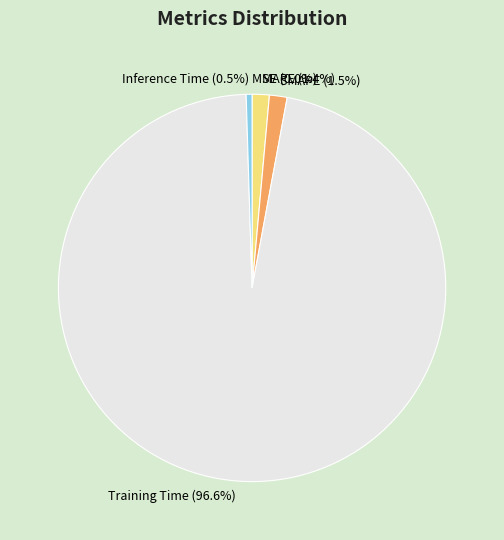

Which slice is the largest?

Training Time